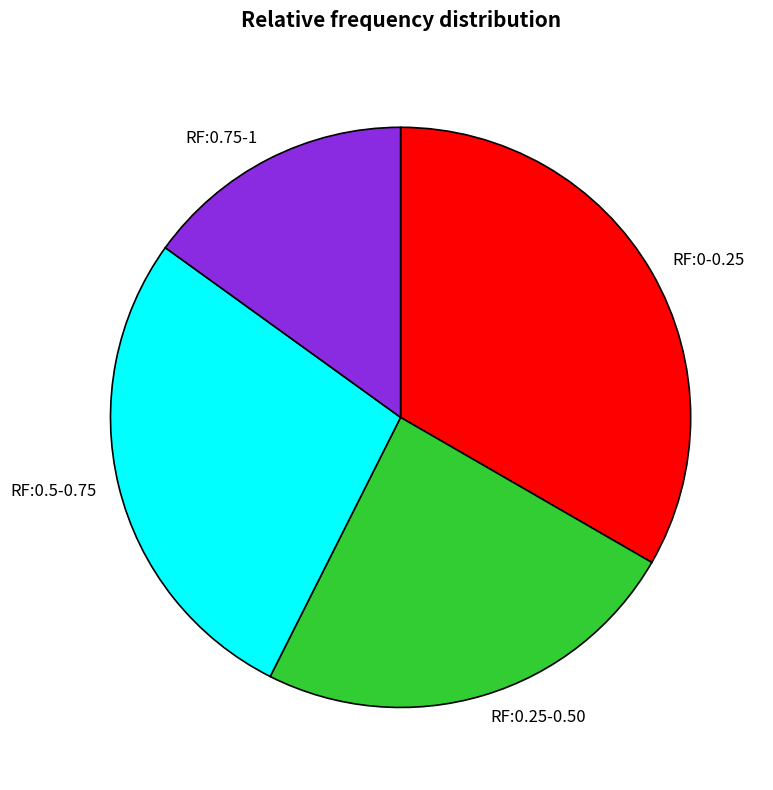

How many segments does this pie chart have?

4